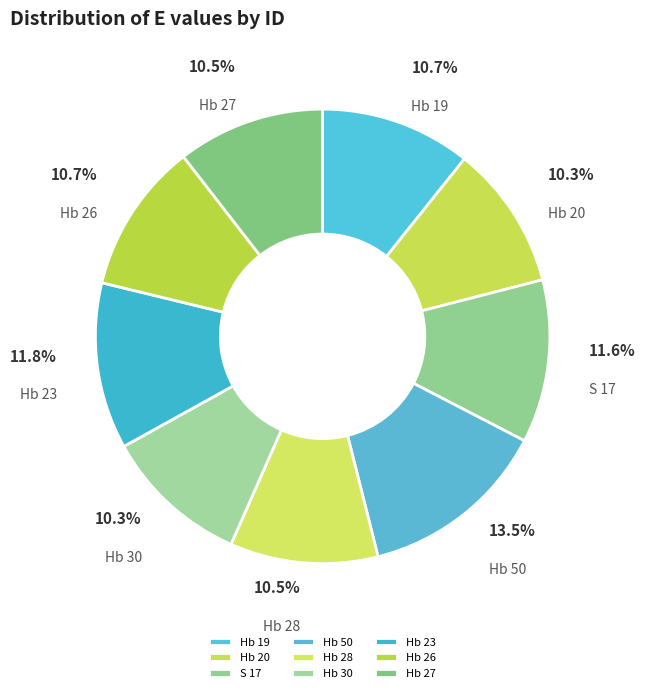

True or false: Hb 26 accounts for 17% of the total.

False